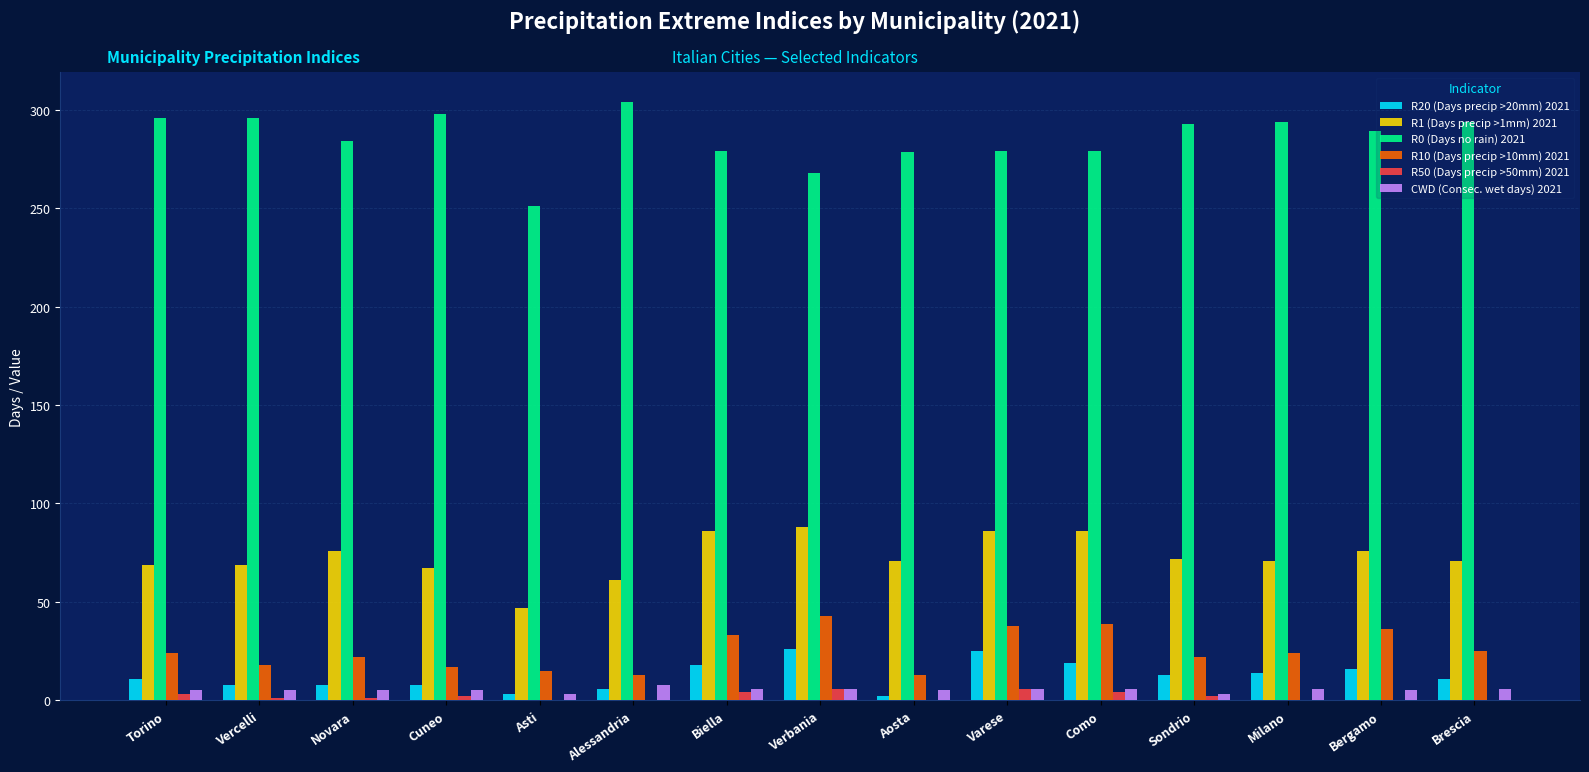

The value of R20 (Days precip >20mm) 2021 at Cuneo is 8.0. True or false?

True